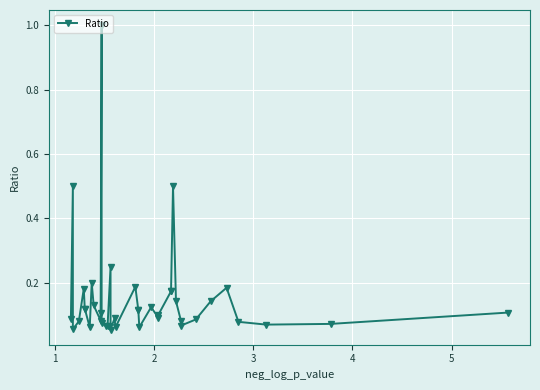

What is the minimum value shown in the chart?

0.1